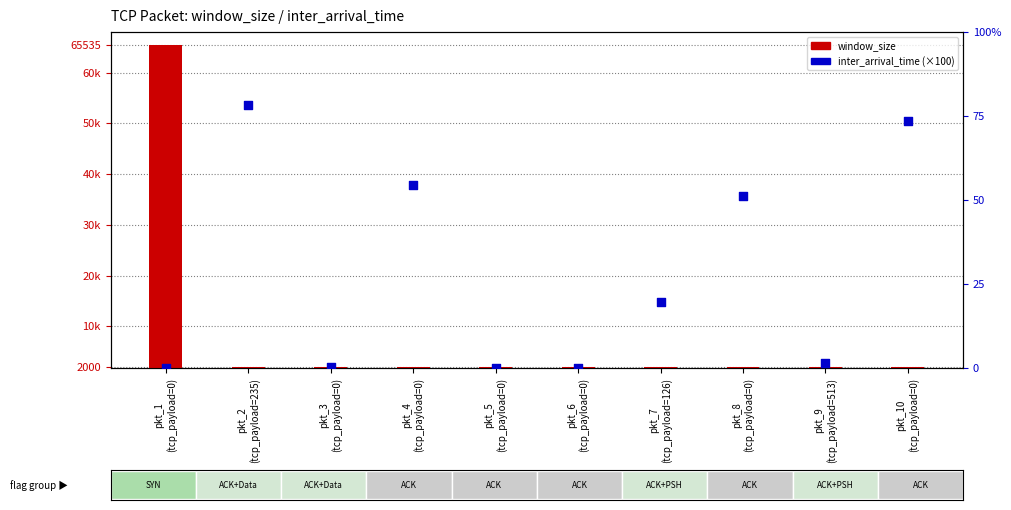

At how many categories does at least one series exceed 43185?

1